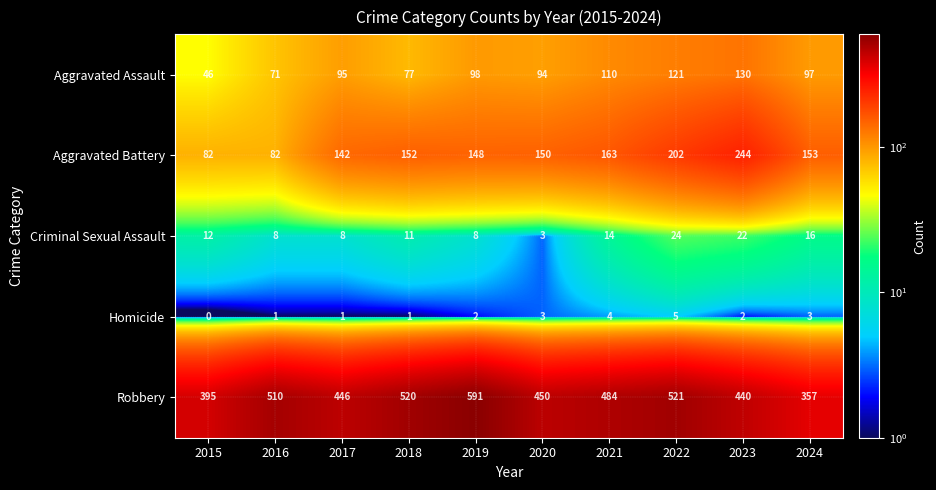

Rank the series by their maximum value, from highest to lowest.

Robbery, Aggravated Battery, Aggravated Assault, Criminal Sexual Assault, Homicide